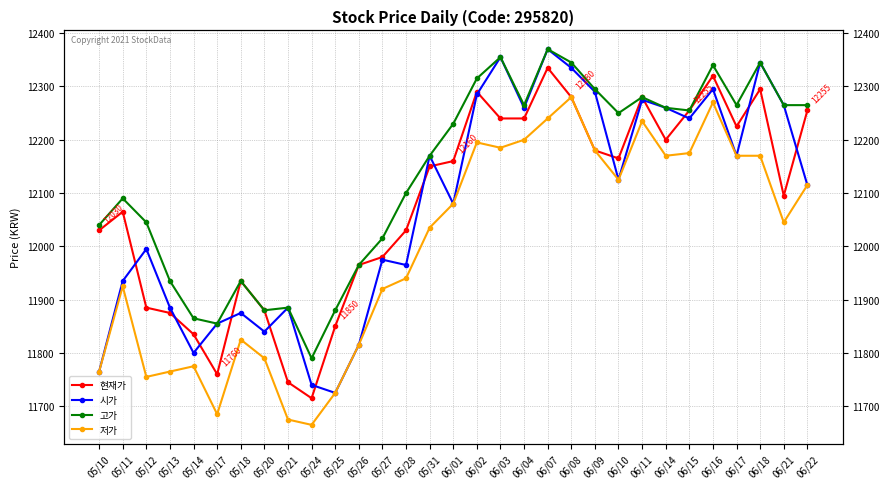

Where does the 저가 series first go above 12045?

06/01